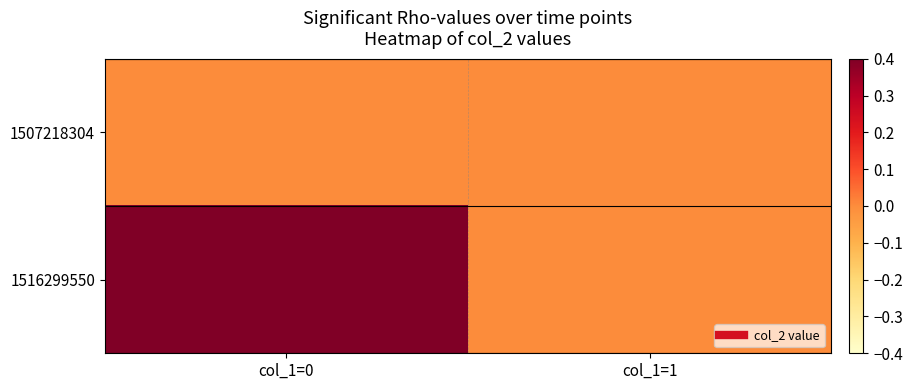

What is the total value across all series at col_1=0?

1